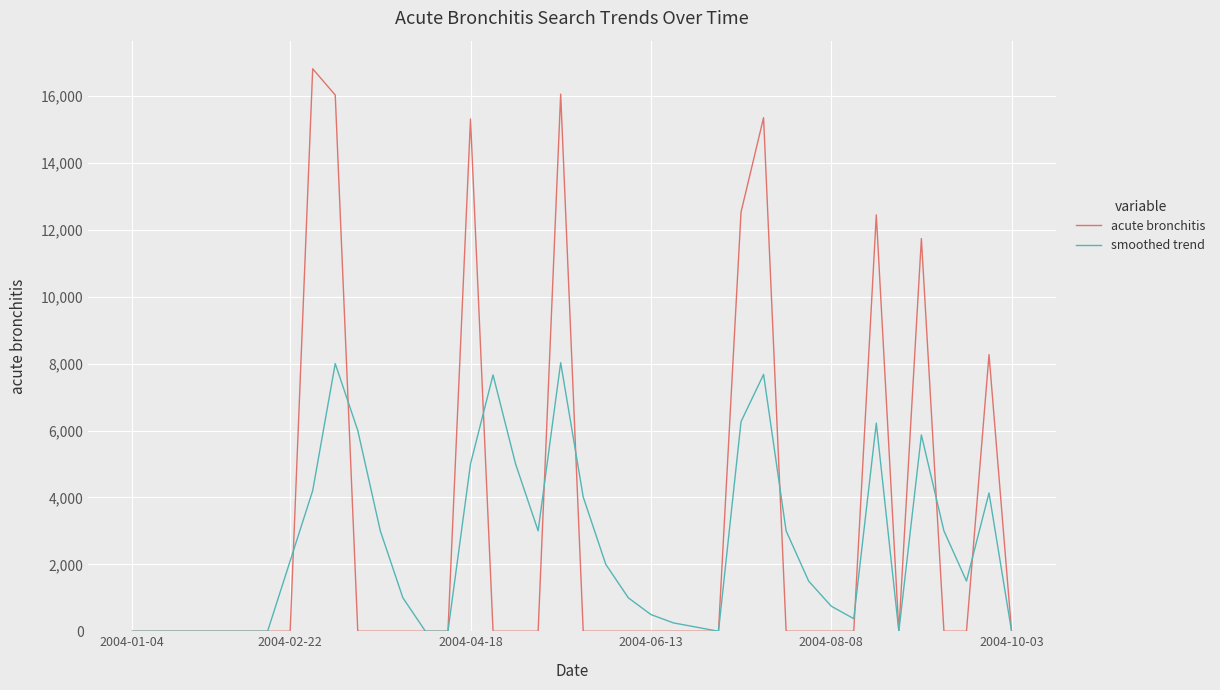

What is the maximum value for acute bronchitis?

16811.5